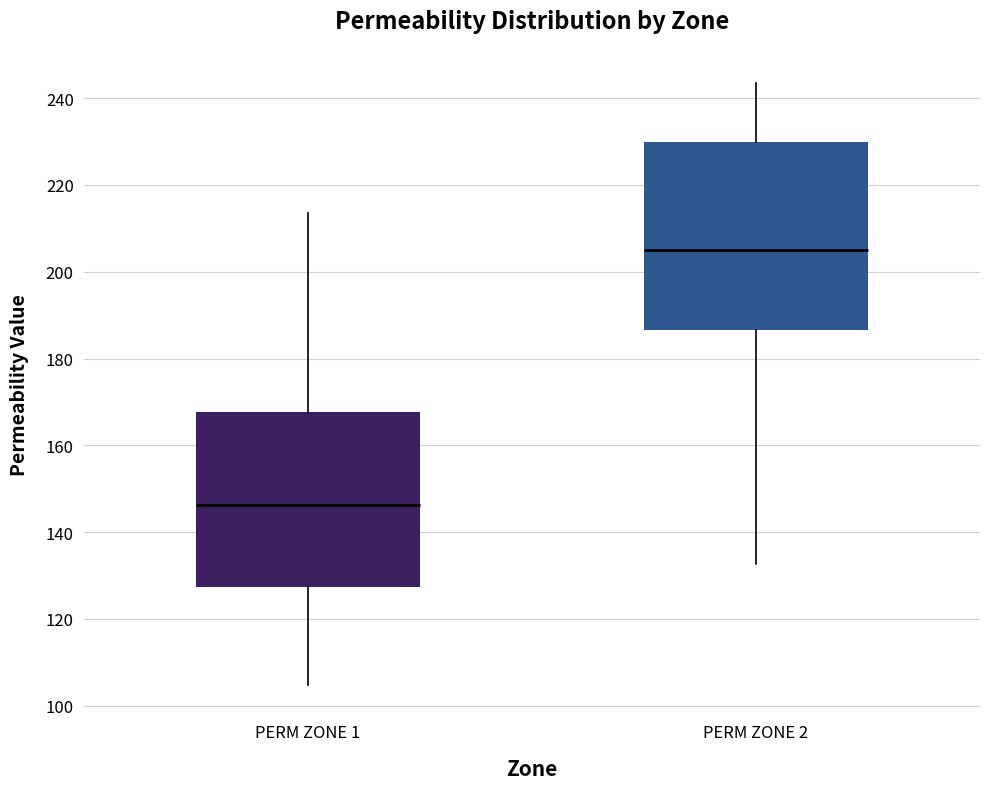

Where does the median line of the box for PERM ZONE 2 sit on the y-axis? The values are not printed on the chart, so give them approximately, as read against the axis.

206